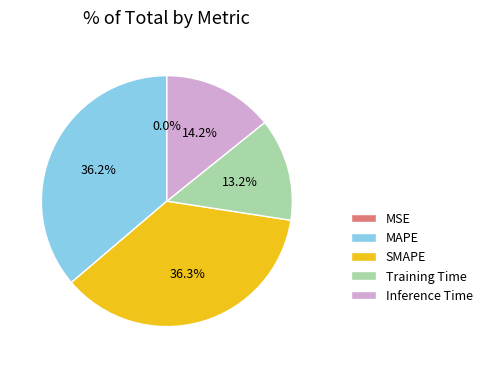

What portion of the pie excludes Inference Time?

85.8%